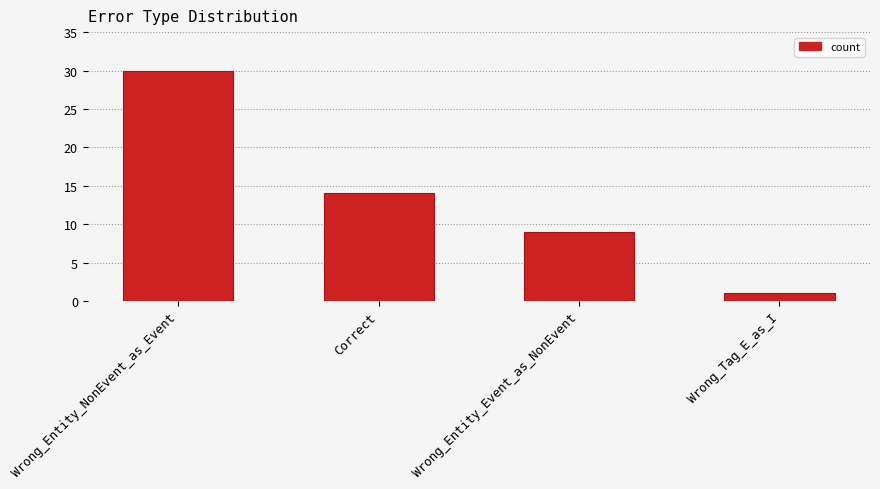

True or false: the data shows 30 at Wrong_Entity_NonEvent_as_Event.

True